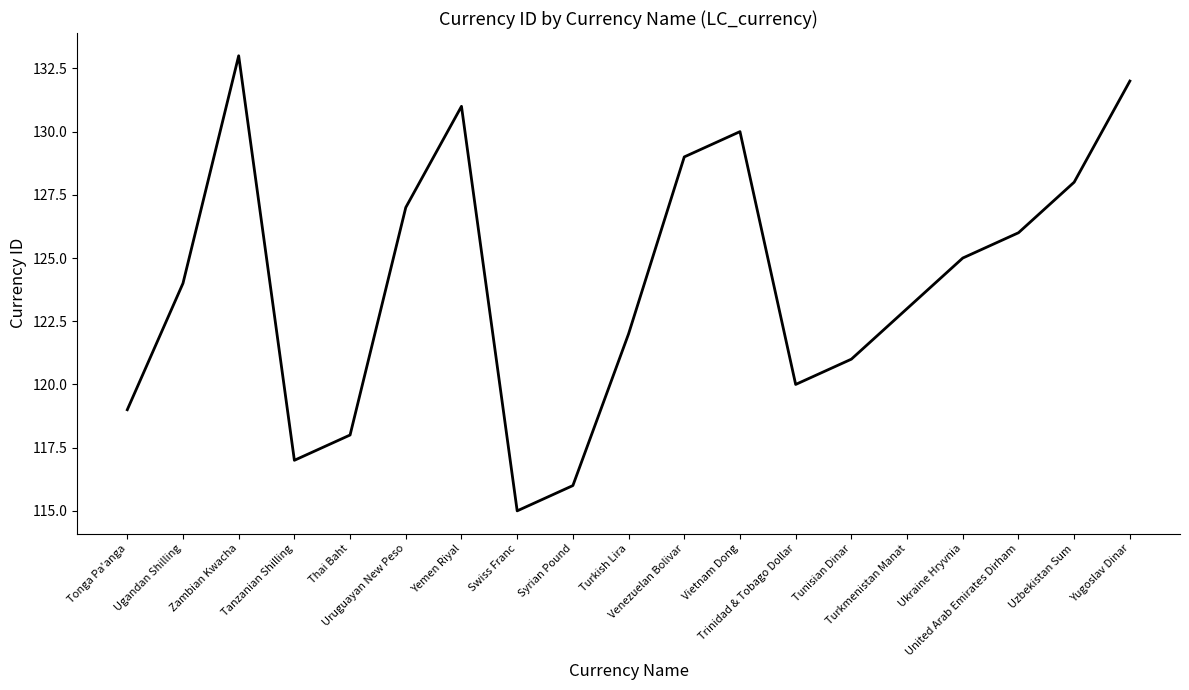

What is the difference between the maximum and minimum values?

18